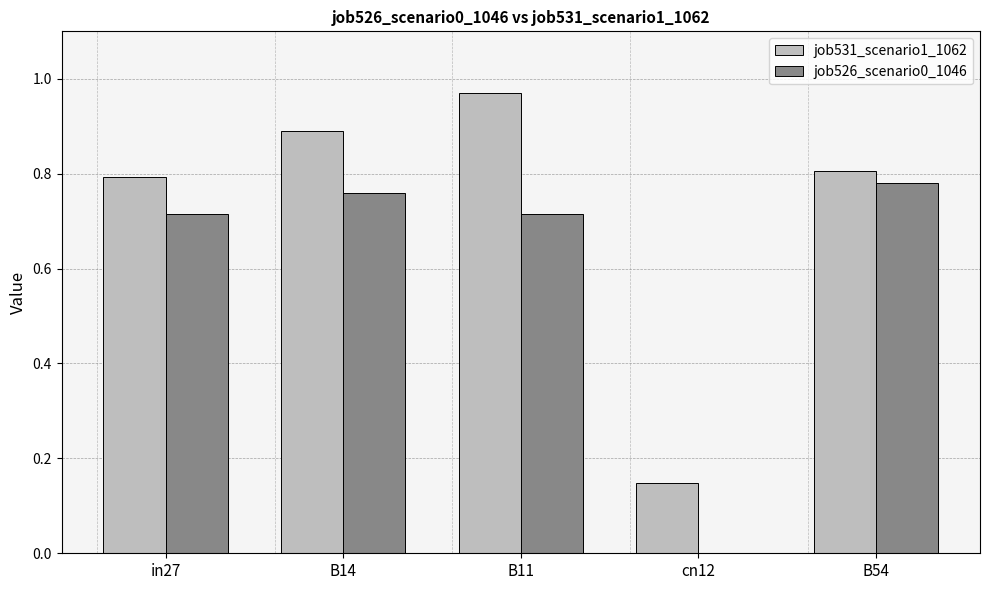

Between B11 and cn12, which series saw the biggest shift?

job531_scenario1_1062